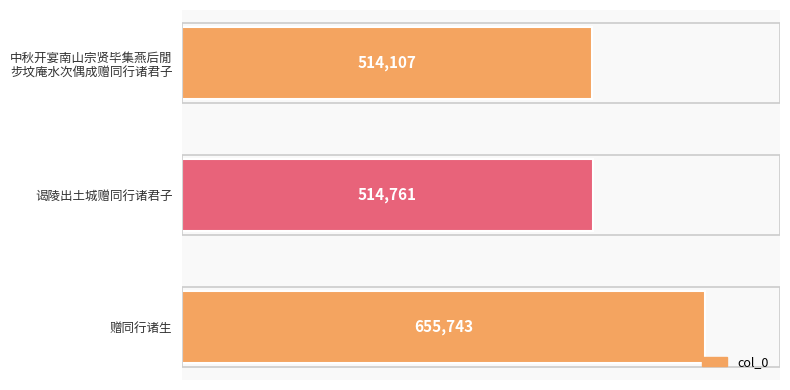

Reading bottom to top, what are all the values shown in this chart?

655743	514761	514107